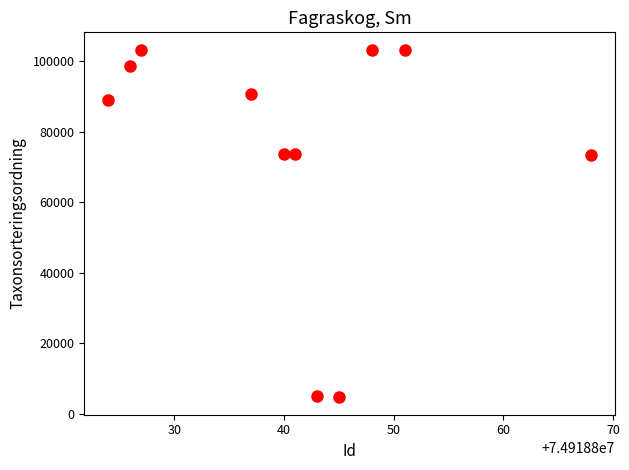

What is the average X value?

74918841